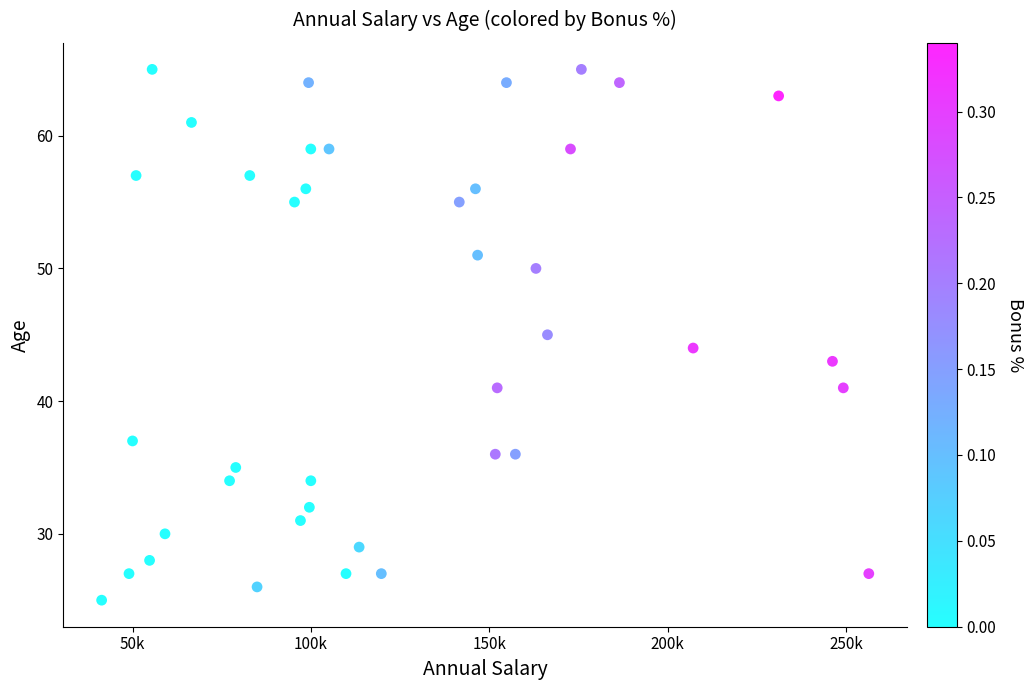

What is the range of Y values (max minus min)?

40